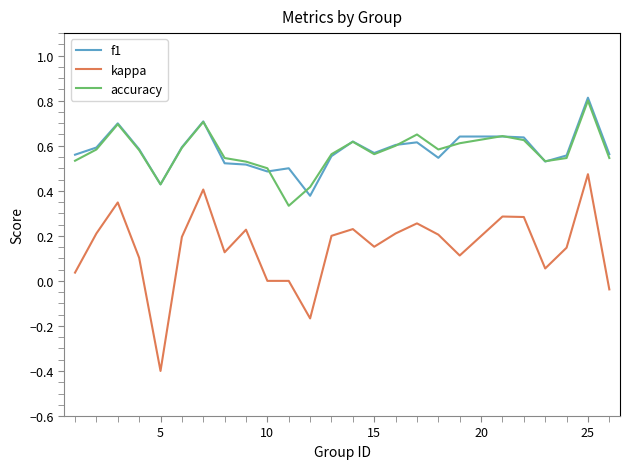

Which series has the widest spread of values?

kappa